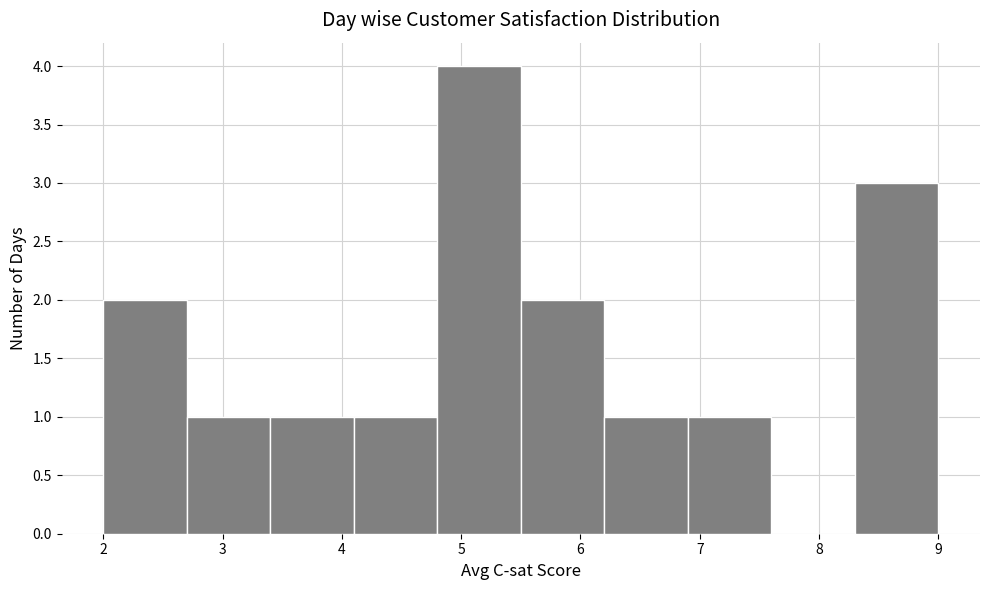

Reading left to right, transcribe this chart: for each bar, give the range it covers on the x-axis and its height. The values are not printed on the chart, so give them approximately, as read against the axis.

2.0 to 2.7: 2
2.7 to 3.4: 1
3.4 to 4.1: 1
4.1 to 4.8: 1
4.8 to 5.5: 4
5.5 to 6.2: 2
6.2 to 6.9: 1
6.9 to 7.6: 1
7.6 to 8.3: 0
8.3 to 9.0: 3